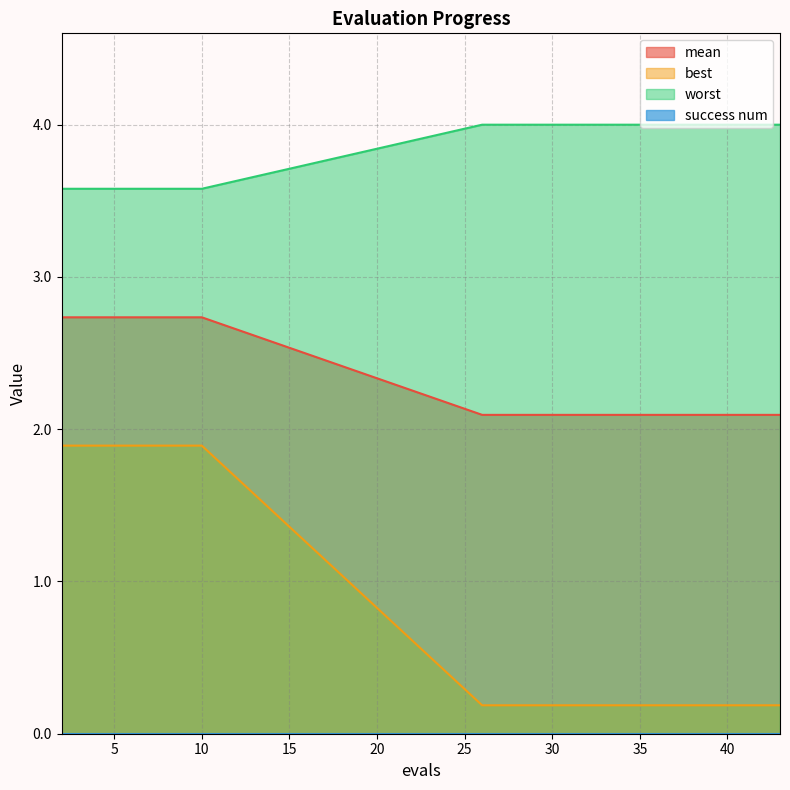

What is the value of the mean point at the 9th from the left?

2.1